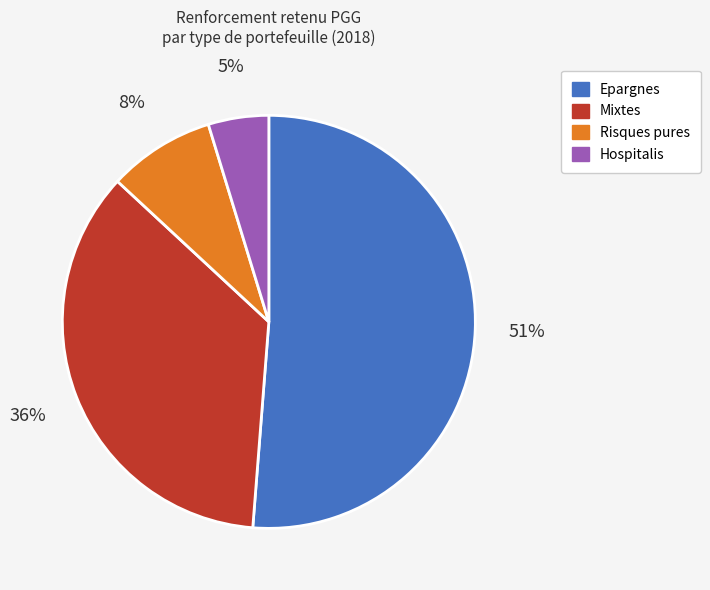

To the nearest percent, what is the average slice percentage?

25%